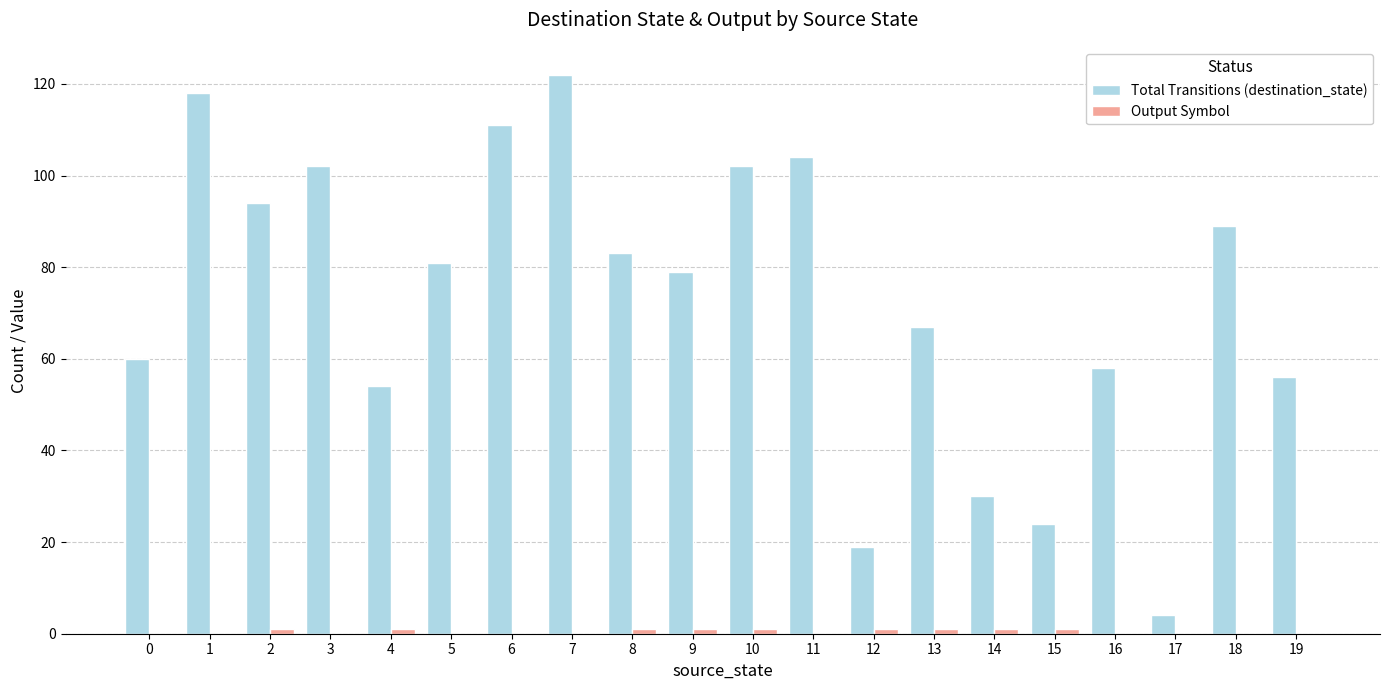

How many categories are shown in the chart?

20